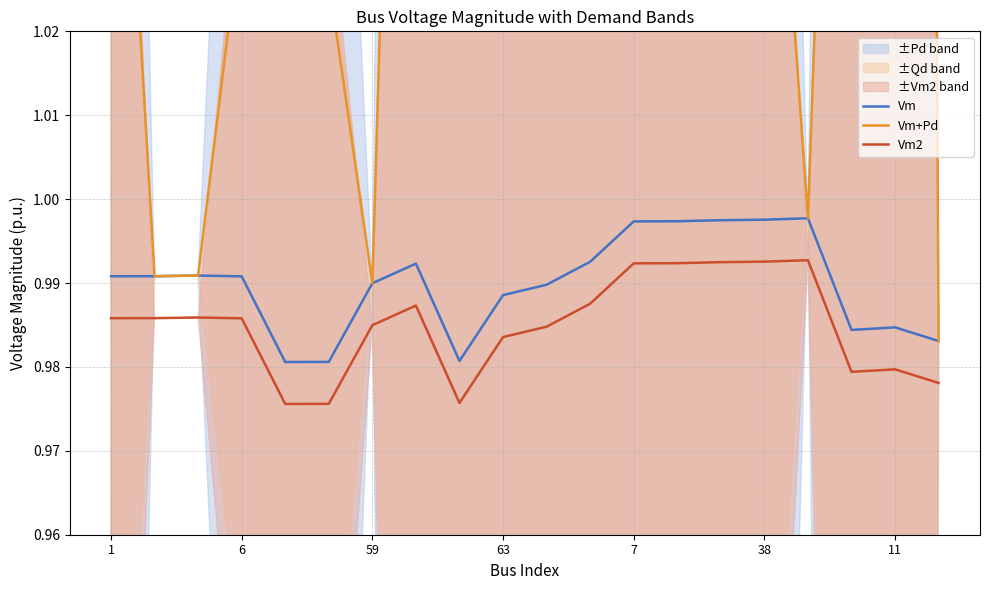

What is the sum of all Vm values?

19.8